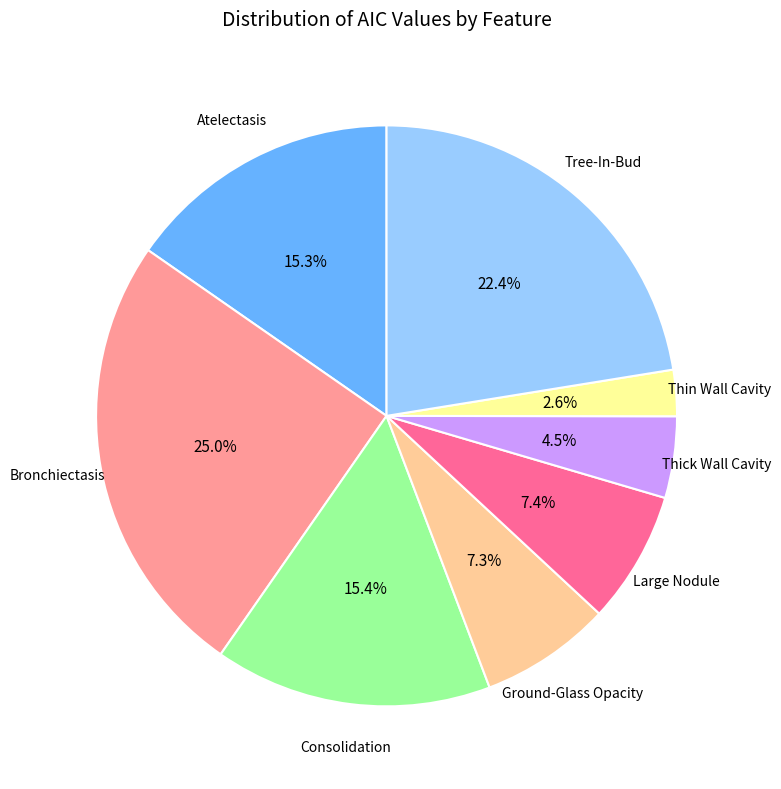

How many slices are in this pie chart?

8